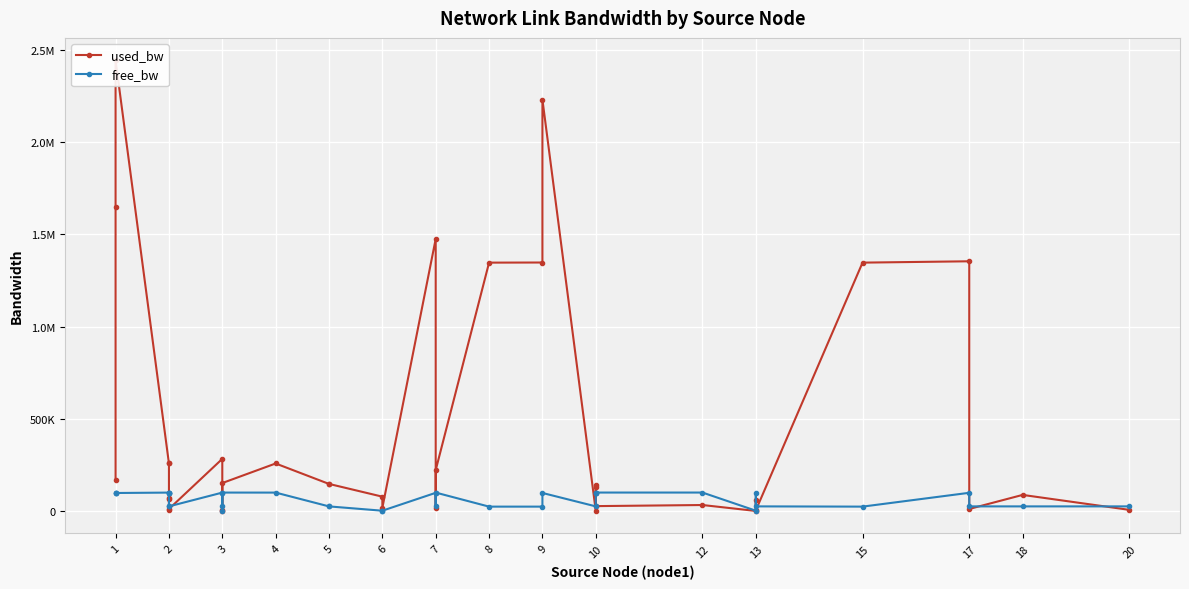

At which label does used_bw first exceed 131252?

1